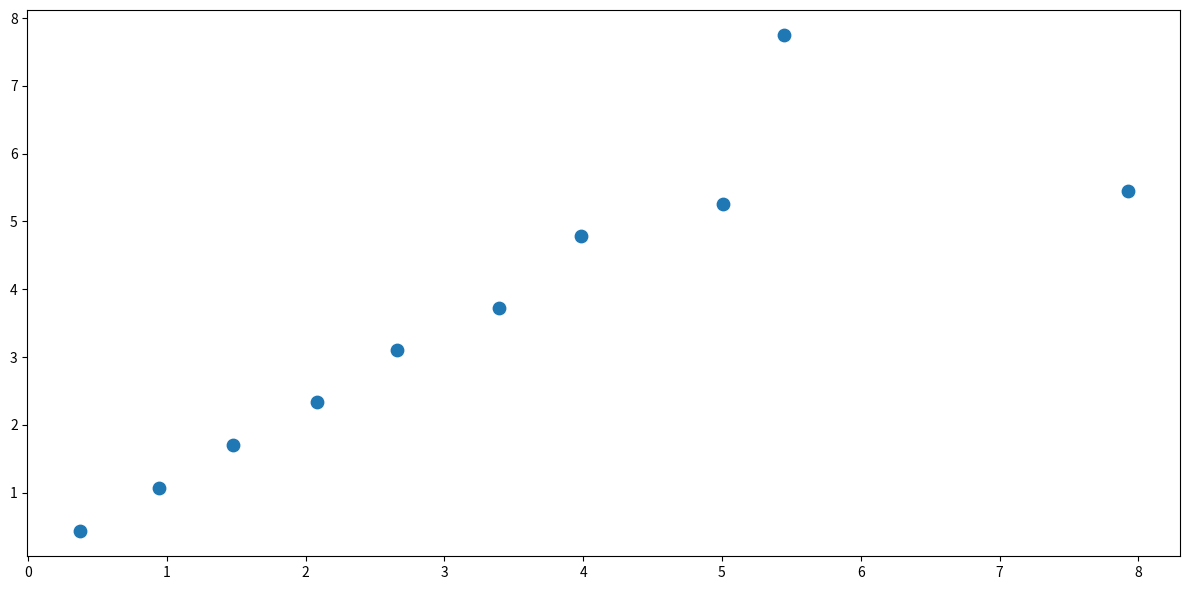

What Y value in the scatter plot is closest to 4?

3.7